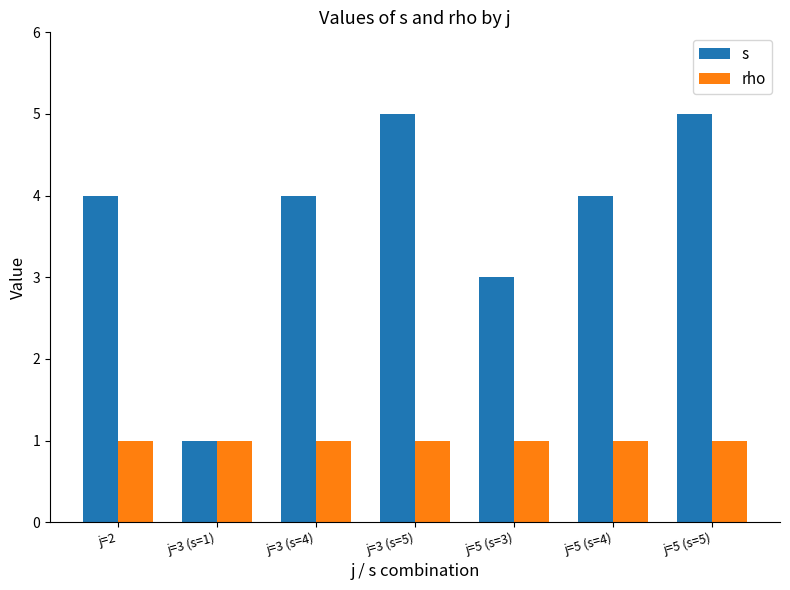

Which series has the largest range (max minus min)?

s